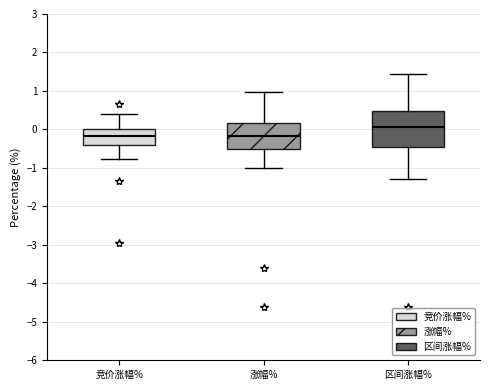

Where does the median line of the box for 竞价涨幅% sit on the y-axis? The values are not printed on the chart, so give them approximately, as read against the axis.

-0.2